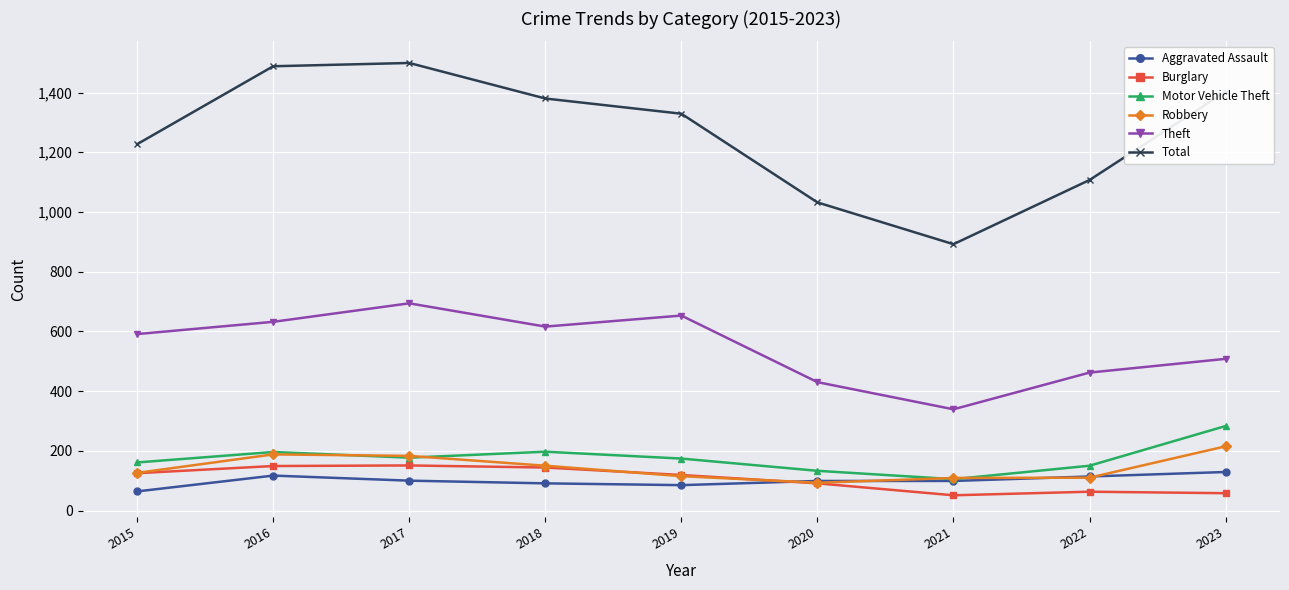

Which series has the widest spread of values?

Total